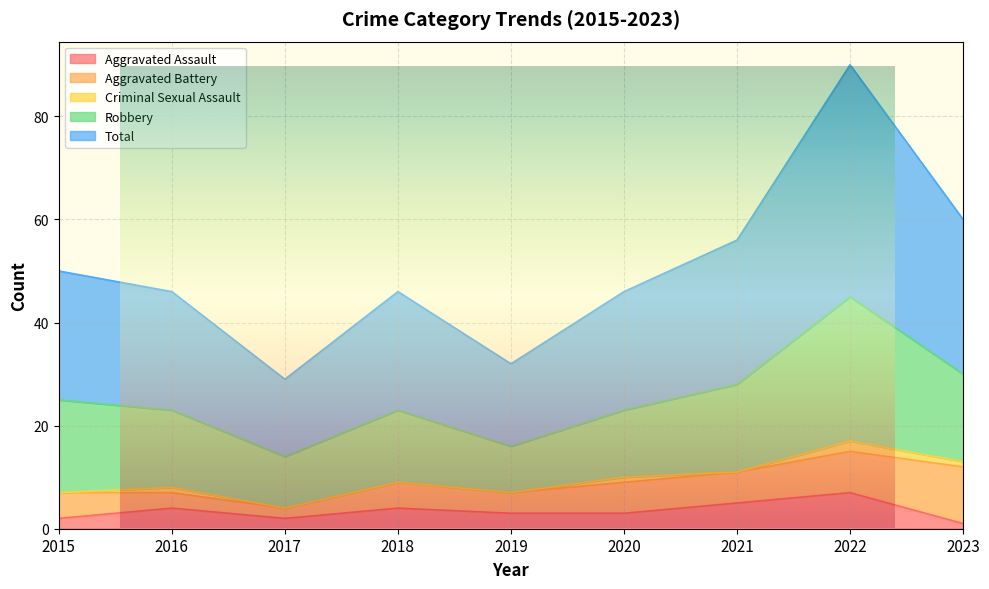

Where is the first local minimum for Aggravated Assault?

2017